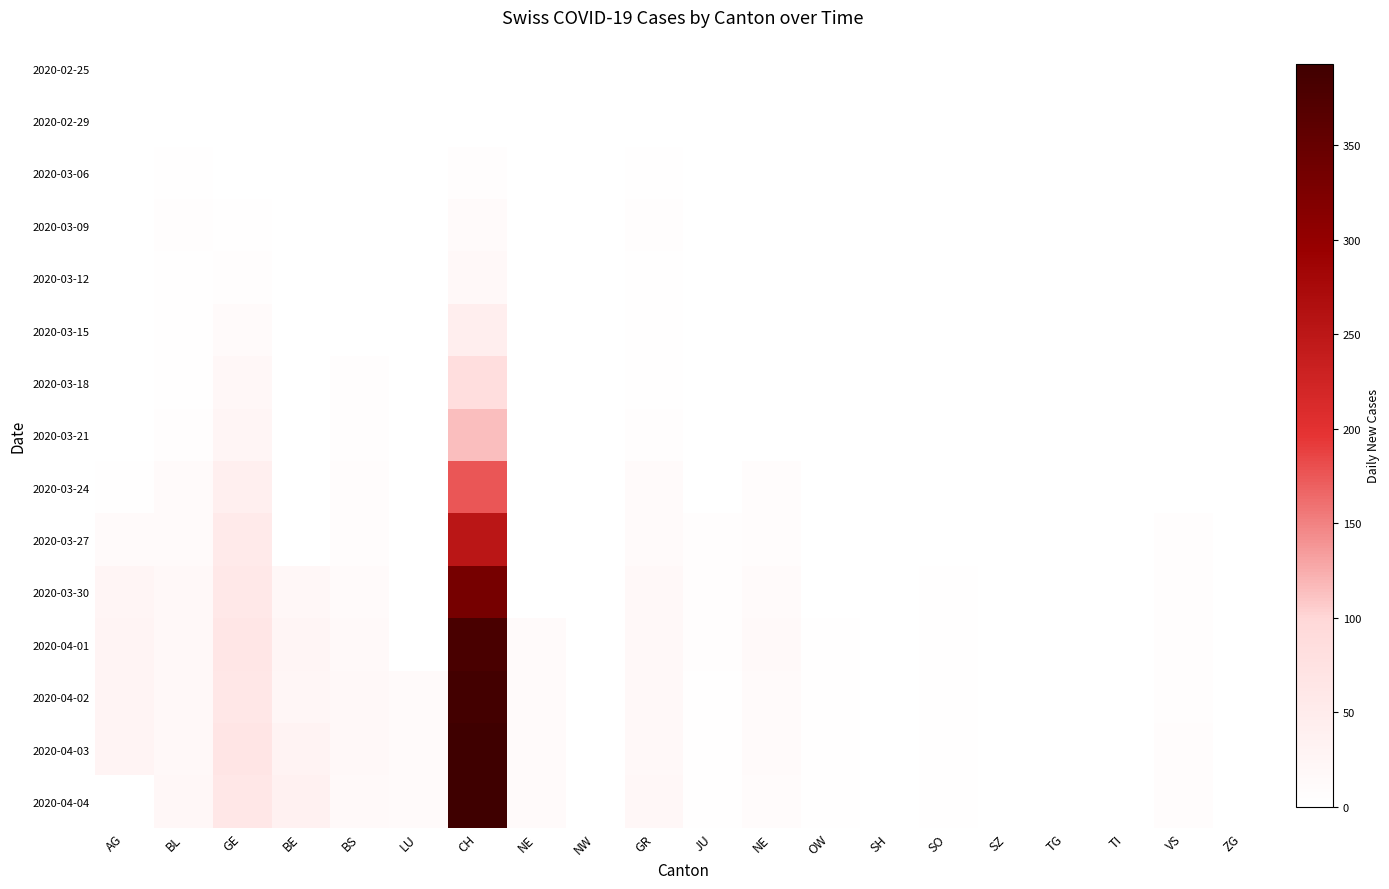

Reading left to right, list all the values displayed in this chart.

2020-02-25: AG=0	BL=0	GE=0	BE=0	BS=0	LU=0	CH=0	NE=0	NW=0	GR=0	JU=0	NE=0	OW=0	SH=0	SO=0	SZ=0	TG=0	TI=0	VS=0	ZG=0
2020-02-29: AG=0	BL=0	GE=0	BE=0	BS=0	LU=0	CH=0	NE=0	NW=0	GR=0	JU=0	NE=0	OW=0	SH=0	SO=0	SZ=0	TG=0	TI=0	VS=0	ZG=0
2020-03-06: AG=0	BL=2	GE=0	BE=0	BS=0	LU=0	CH=4	NE=0	NW=0	GR=2	JU=0	NE=0	OW=0	SH=0	SO=0	SZ=0	TG=0	TI=0	VS=0	ZG=0
2020-03-09: AG=0	BL=4	GE=3	BE=0	BS=0	LU=0	CH=13	NE=0	NW=0	GR=4	JU=0	NE=0	OW=0	SH=0	SO=0	SZ=0	TG=0	TI=0	VS=0	ZG=0
2020-03-12: AG=0	BL=3	GE=6	BE=0	BS=0	LU=0	CH=18	NE=0	NW=0	GR=3	JU=0	NE=0	OW=0	SH=0	SO=0	SZ=0	TG=0	TI=0	VS=0	ZG=0
2020-03-15: AG=0	BL=2	GE=12	BE=0	BS=0	LU=0	CH=43	NE=0	NW=0	GR=2	JU=0	NE=0	OW=0	SH=0	SO=0	SZ=0	TG=0	TI=0	VS=0	ZG=0
2020-03-18: AG=0	BL=2	GE=20	BE=0	BS=5	LU=0	CH=84	NE=0	NW=0	GR=2	JU=0	NE=0	OW=0	SH=0	SO=0	SZ=0	TG=0	TI=0	VS=0	ZG=0
2020-03-21: AG=0	BL=4	GE=25	BE=0	BS=6	LU=0	CH=114	NE=0	NW=0	GR=4	JU=0	NE=0	OW=0	SH=0	SO=0	SZ=0	TG=0	TI=0	VS=0	ZG=0
2020-03-24: AG=2	BL=11	GE=41	BE=0	BS=7	LU=0	CH=176	NE=0	NW=0	GR=11	JU=0	NE=8	OW=0	SH=0	SO=0	SZ=0	TG=0	TI=0	VS=0	ZG=0
2020-03-27: AG=12	BL=11	GE=54	BE=0	BS=8	LU=0	CH=251	NE=0	NW=0	GR=11	JU=6	NE=9	OW=0	SH=0	SO=1	SZ=0	TG=0	TI=0	VS=5	ZG=0
2020-03-30: AG=25	BL=17	GE=57	BE=21	BS=12	LU=0	CH=333	NE=0	NW=0	GR=17	JU=5	NE=12	OW=0	SH=0	SO=3	SZ=0	TG=0	TI=0	VS=5	ZG=0
2020-04-01: AG=27	BL=17	GE=64	BE=26	BS=16	LU=0	CH=381	NE=12	NW=0	GR=17	JU=5	NE=14	OW=2	SH=0	SO=3	SZ=0	TG=0	TI=0	VS=5	ZG=0
2020-04-02: AG=27	BL=18	GE=62	BE=24	BS=17	LU=11	CH=387	NE=11	NW=0	GR=18	JU=3	NE=12	OW=2	SH=0	SO=3	SZ=0	TG=0	TI=0	VS=5	ZG=0
2020-04-03: AG=27	BL=18	GE=65	BE=30	BS=17	LU=12	CH=393	NE=12	NW=0	GR=18	JU=3	NE=11	OW=2	SH=0	SO=3	SZ=0	TG=0	TI=0	VS=7	ZG=0
2020-04-04: AG=0	BL=19	GE=61	BE=35	BS=16	LU=13	CH=393	NE=12	NW=0	GR=19	JU=3	NE=10	OW=2	SH=0	SO=3	SZ=0	TG=0	TI=0	VS=7	ZG=0